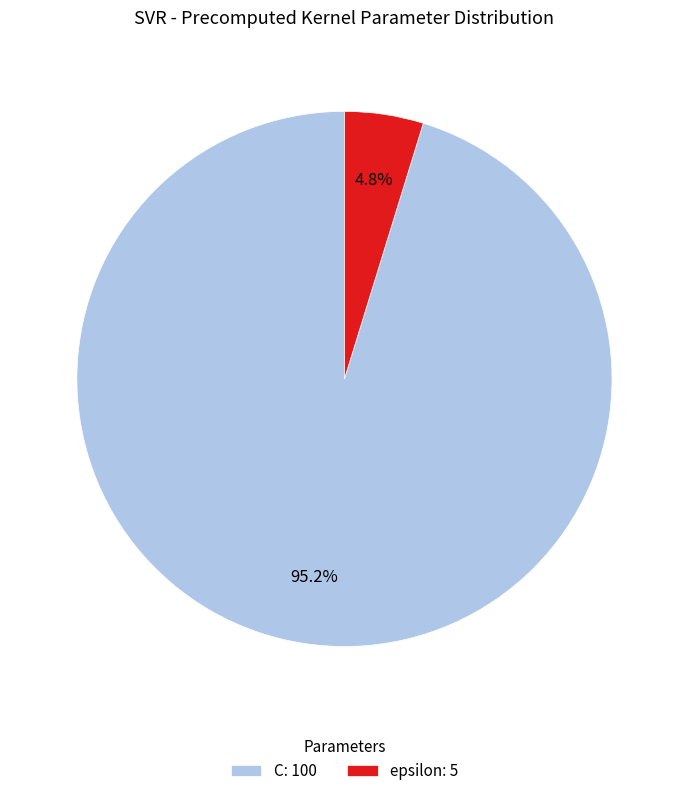

How many slices are in this pie chart?

2